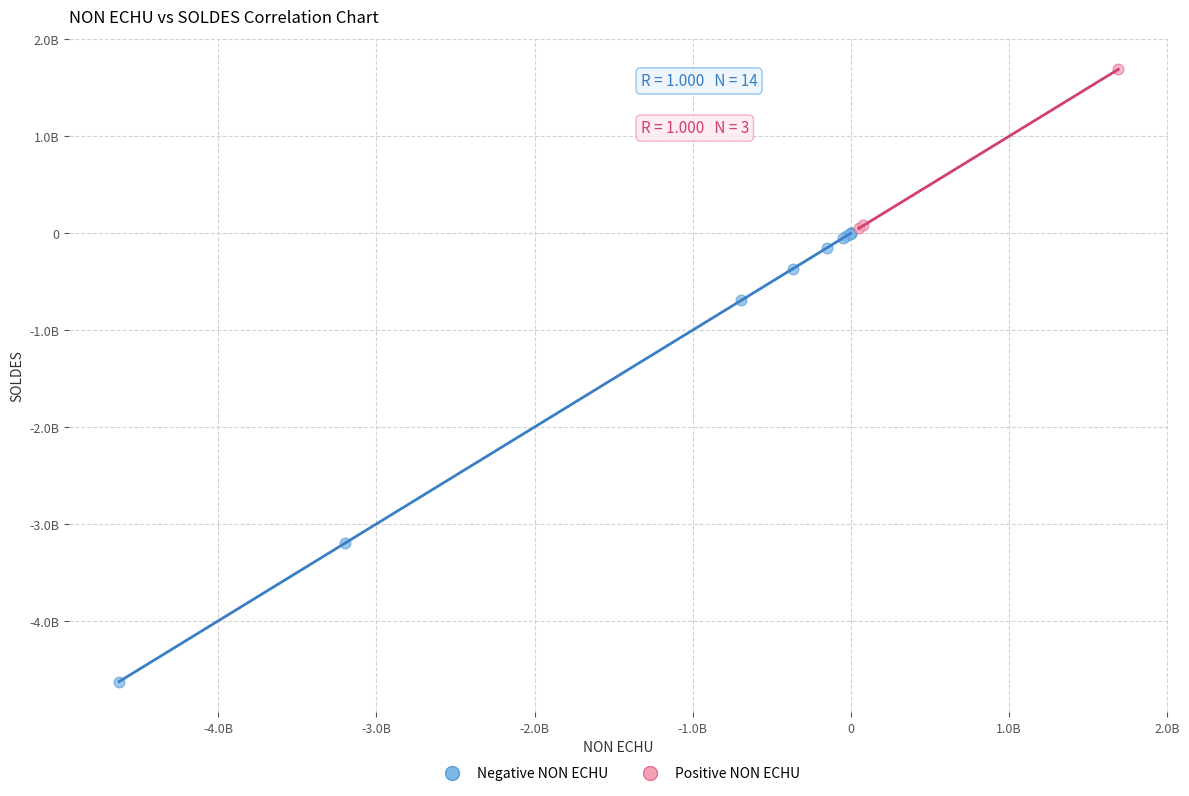

What are all the series names shown in the legend?

Negative NON ECHU, Positive NON ECHU